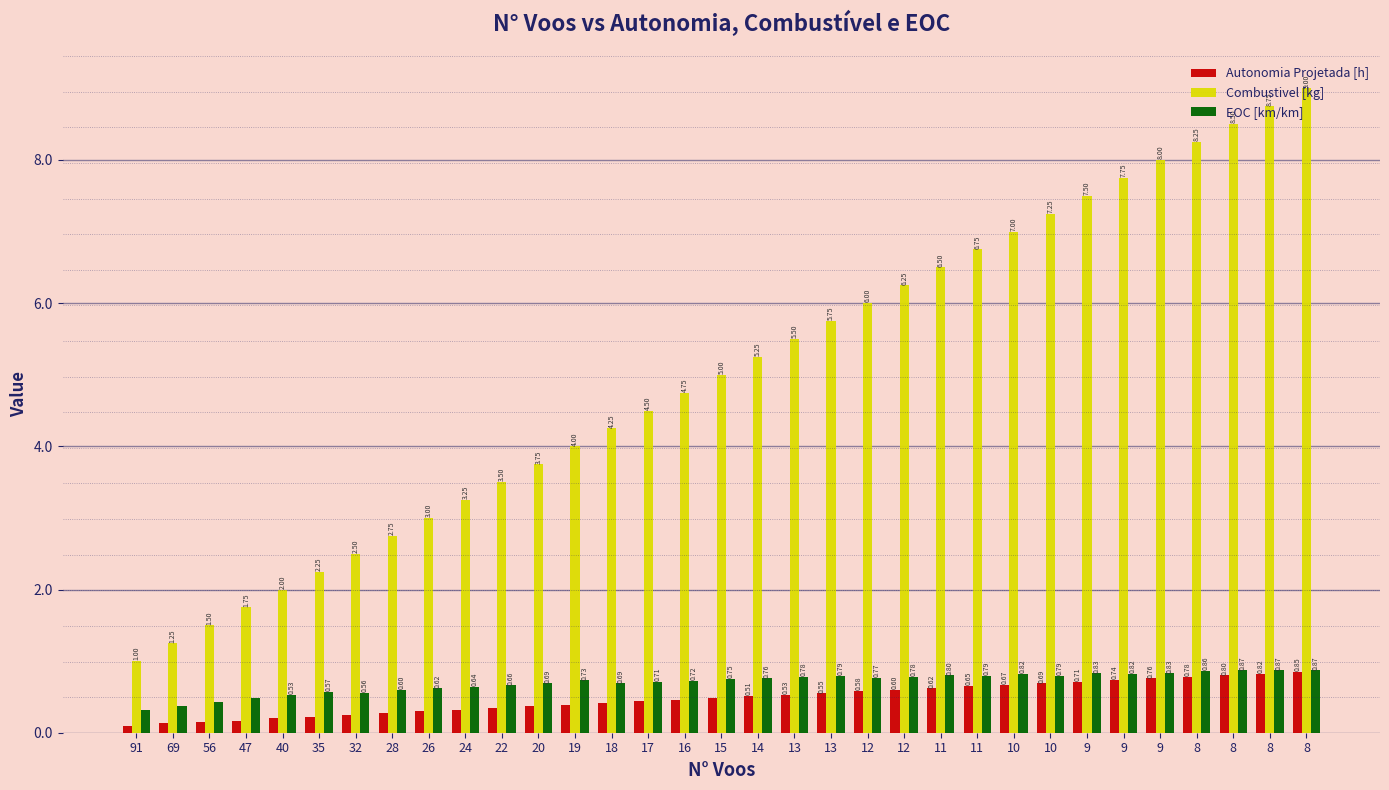

What are all the series names shown in the legend?

Autonomia Projetada [h], Combustivel [kg], EOC [km/km]